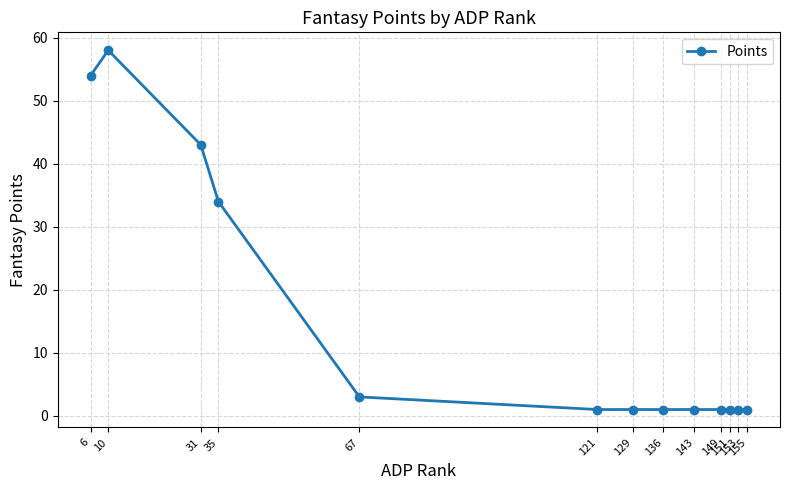

Reading right to left, what are all the values shown in this chart?

1	1	1	1	1	1	1	1	3	34	43	58	54